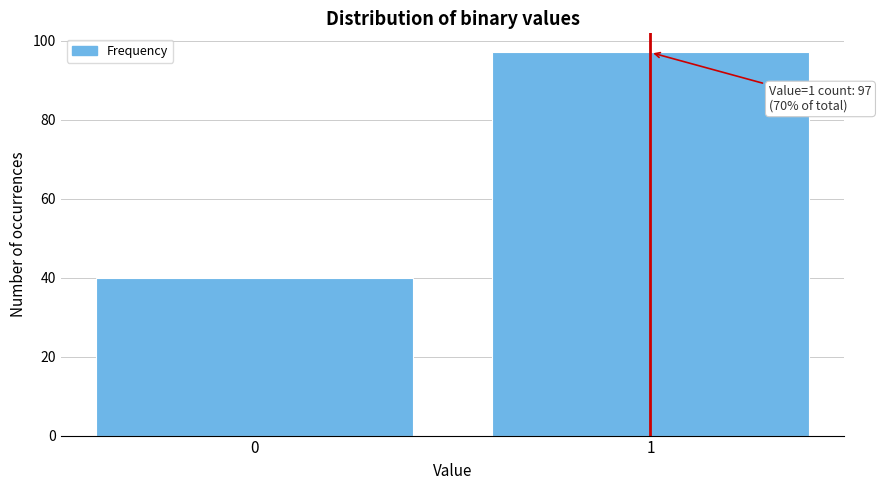

Reading left to right, list all the values displayed in this chart.

40	97